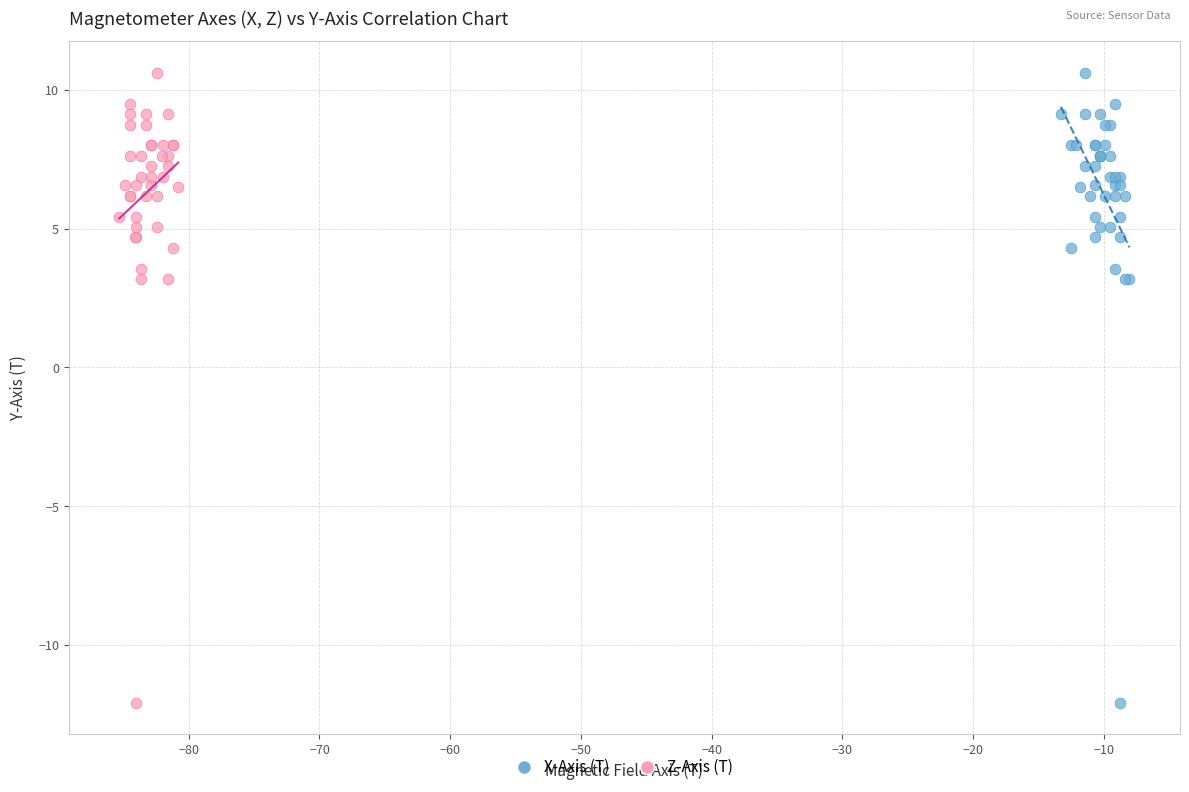

What are all the series names shown in the legend?

X-Axis (T), Z-Axis (T)